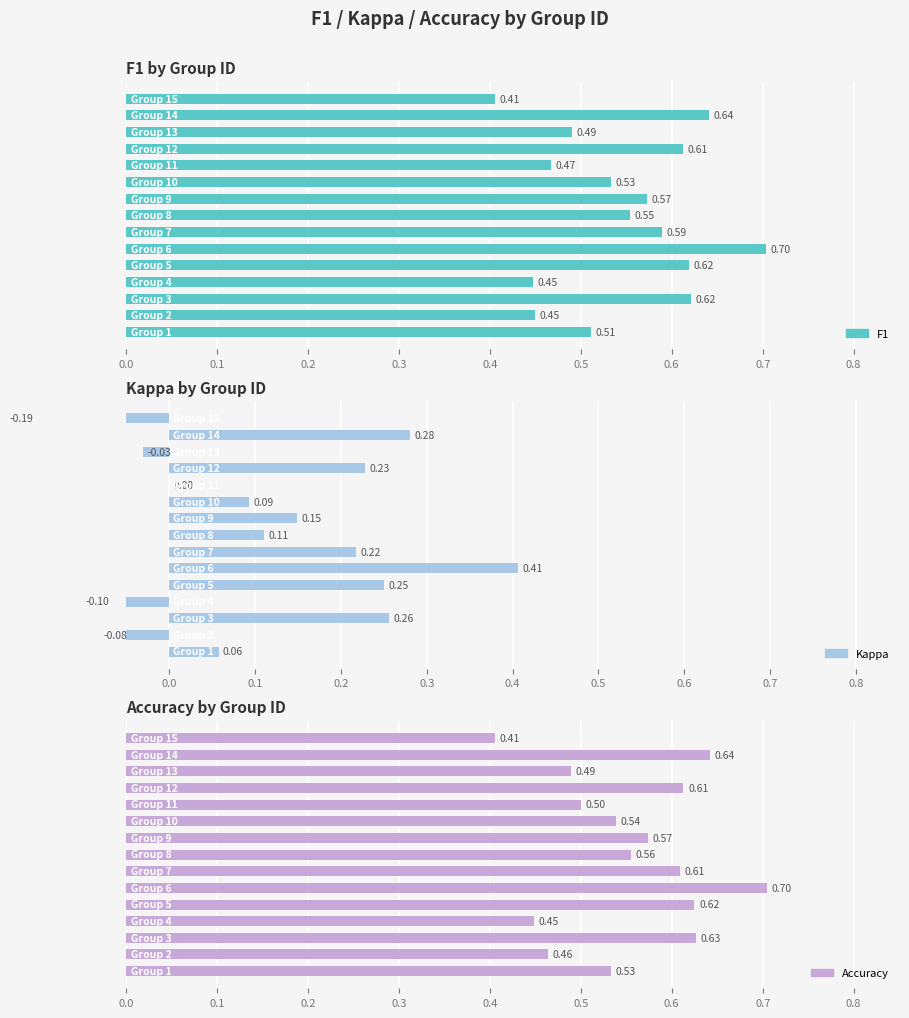

What is the average value of the Kappa series?

0.1